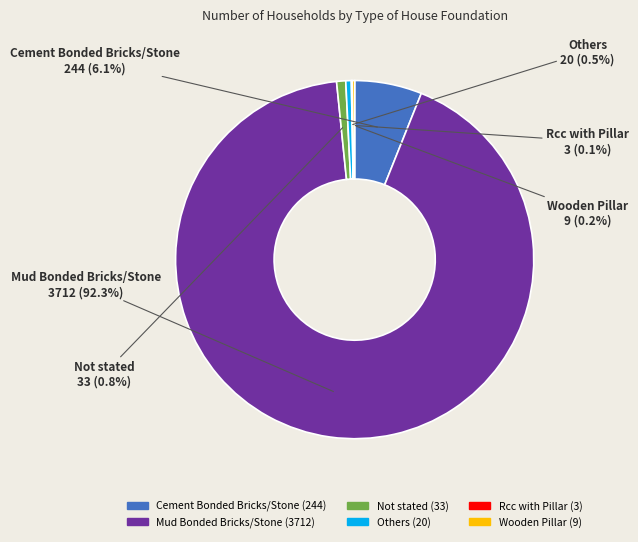

What portion of the pie excludes Not stated?

99.2%